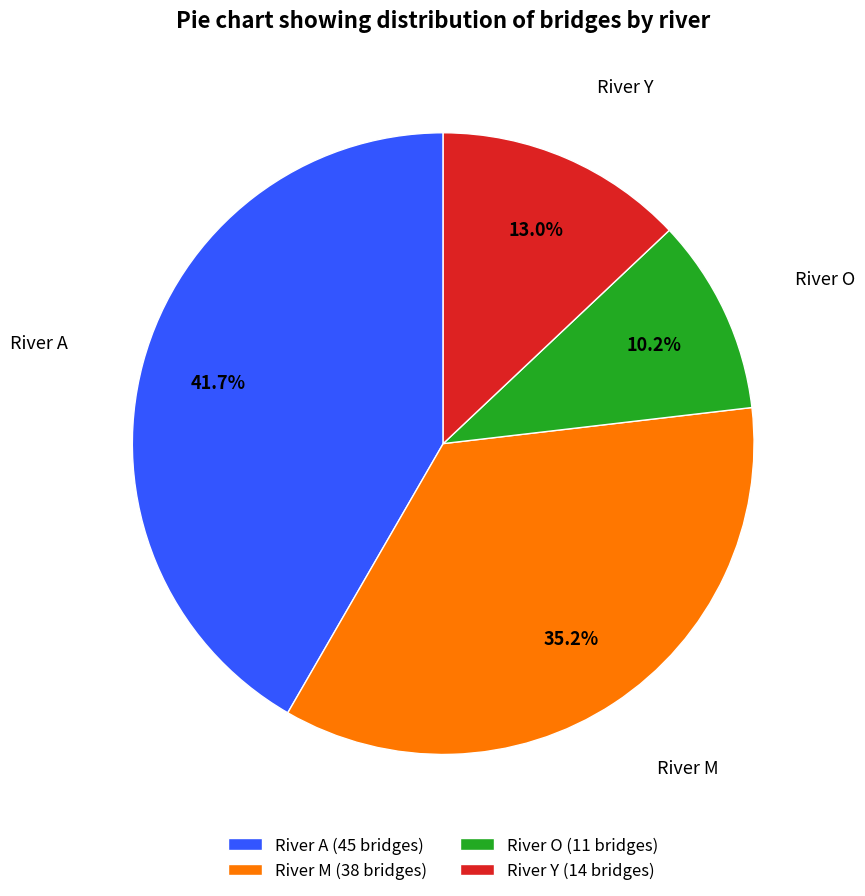

Does any single category account for the majority?

No